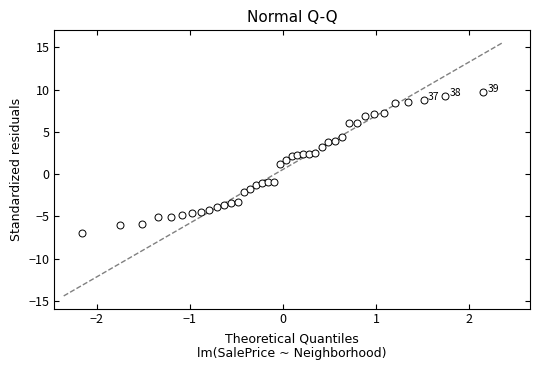

What is the range of Y values (max minus min)?

16.7